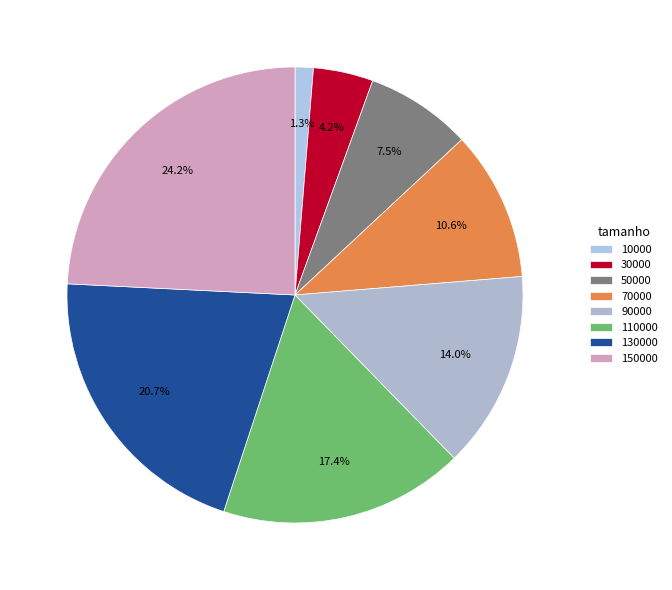

Is the sum of 30000 and 70000 greater than half?

No